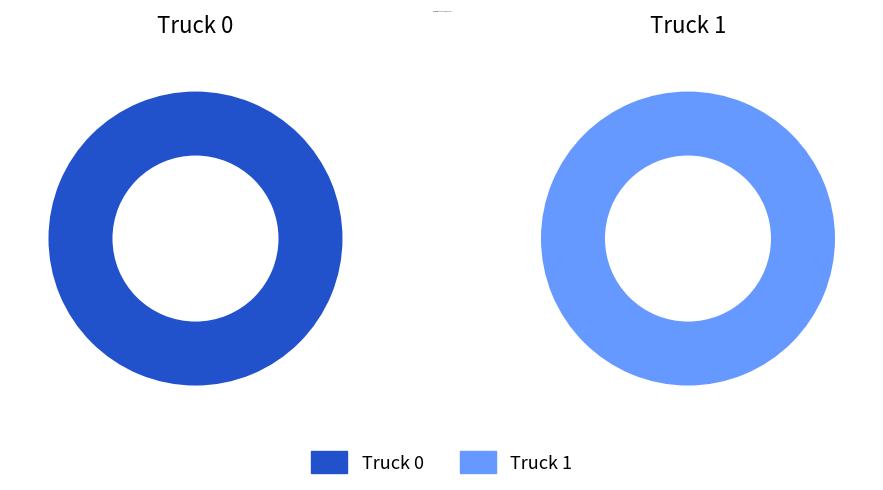

What is the change in value from Truck 0 to Truck 1?

-6